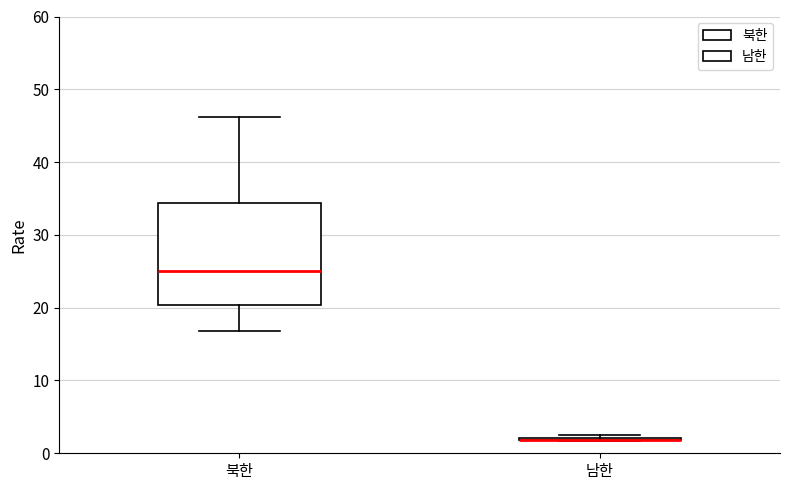

Reading left to right, transcribe this box plot: for each box, give where its median line is, the range the box spans, and where its two whiskers end, as read against the y-axis. The values are not printed on the chart, so give them approximately, as read against the axis.

북한: median 25, box 20 to 34, whiskers 17 to 46
남한: box collapsed to a line at 2, whiskers 2 to 3